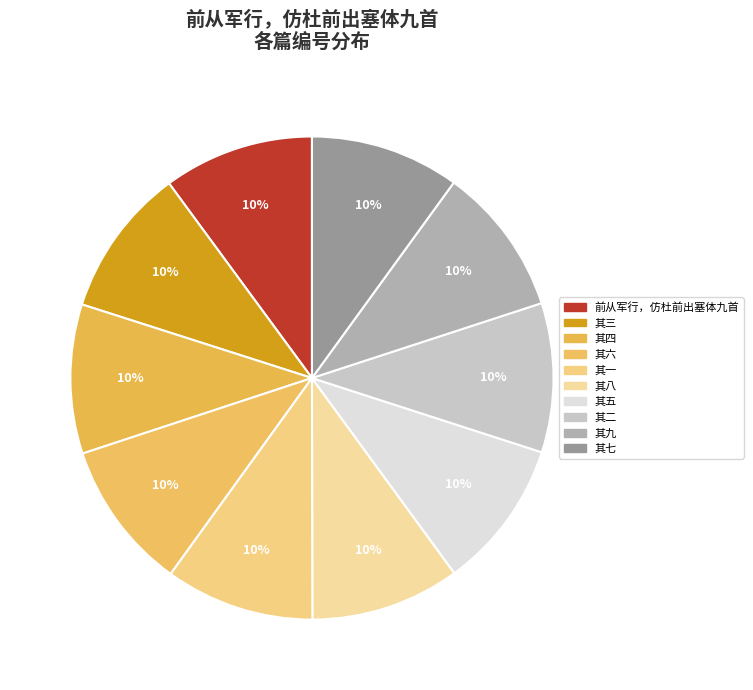

Count the number of slices in the pie.

10